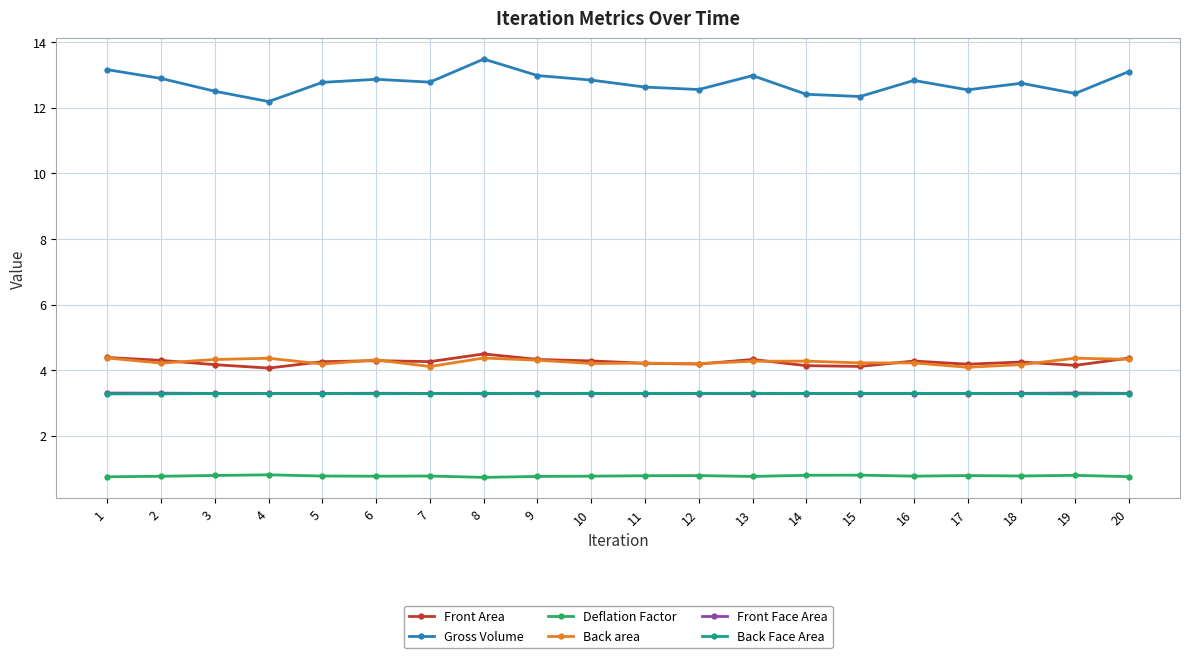

True or false: Gross Volume and Deflation Factor intersect in this chart.

False